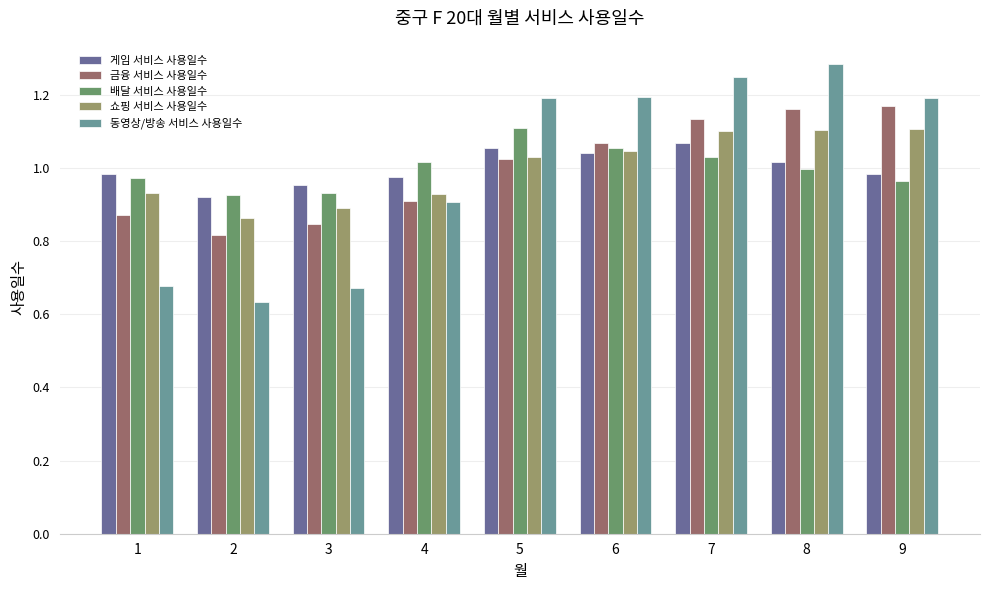

The 게임 서비스 사용일수 series shows 1.8 at 8. True or false?

False